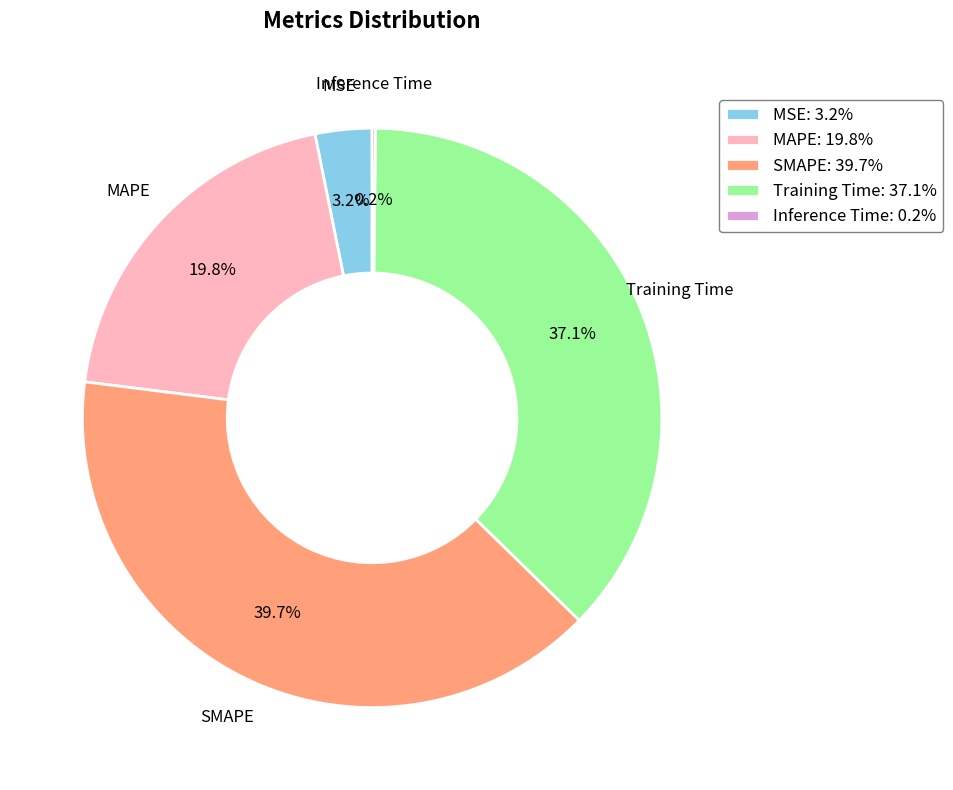

To the nearest percent, what is the average slice percentage?

20%